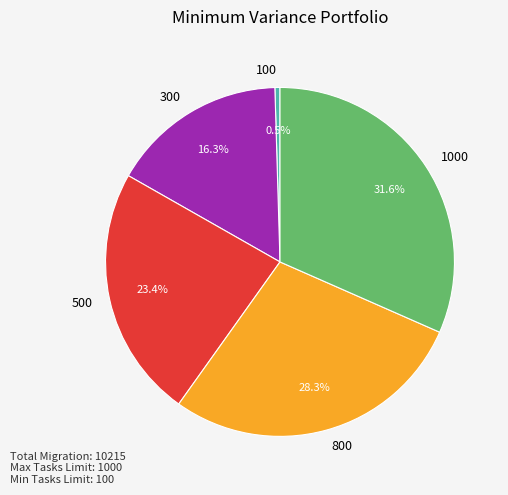

Is there a majority slice in this chart?

No